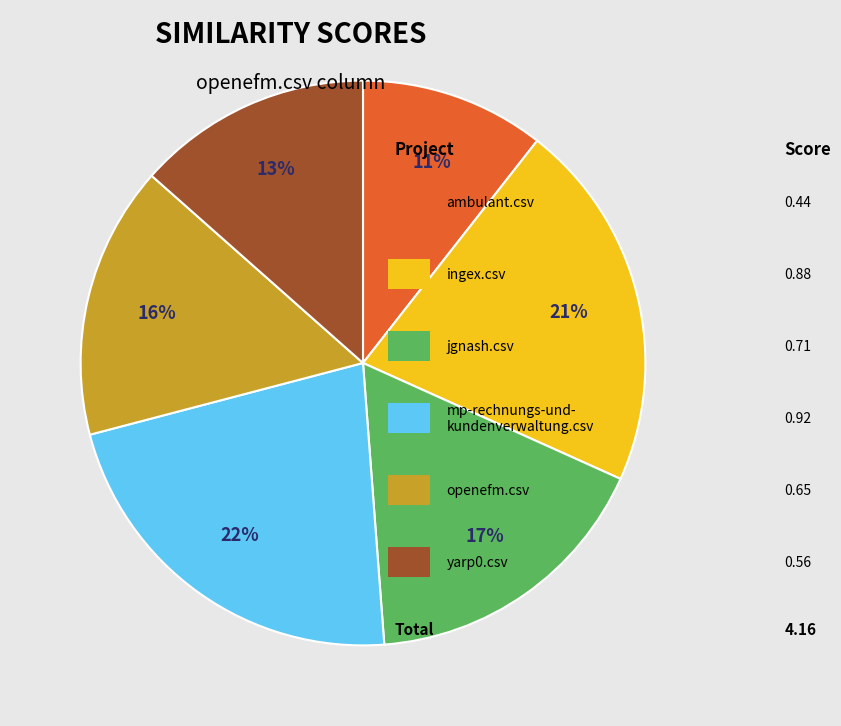

Does any single category account for the majority?

No